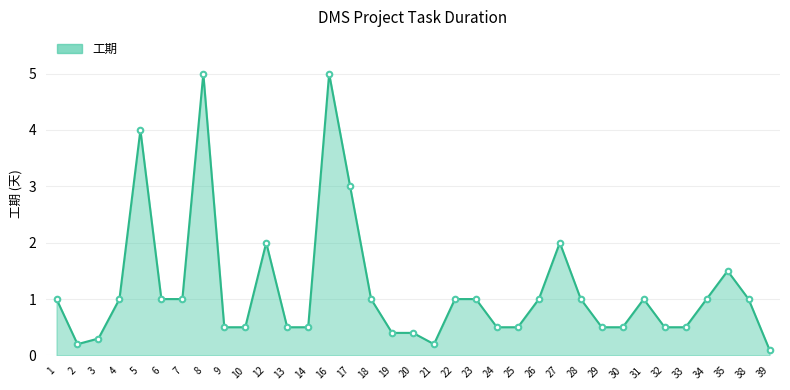

True or false: the data shows 0.7 at 9.

False